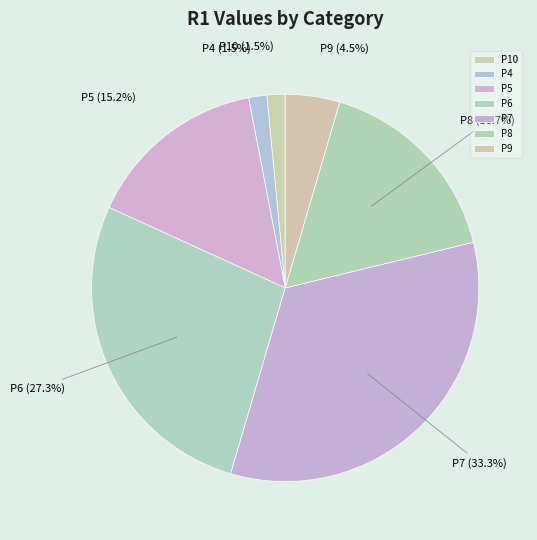

Which category has the biggest portion of the pie?

P7